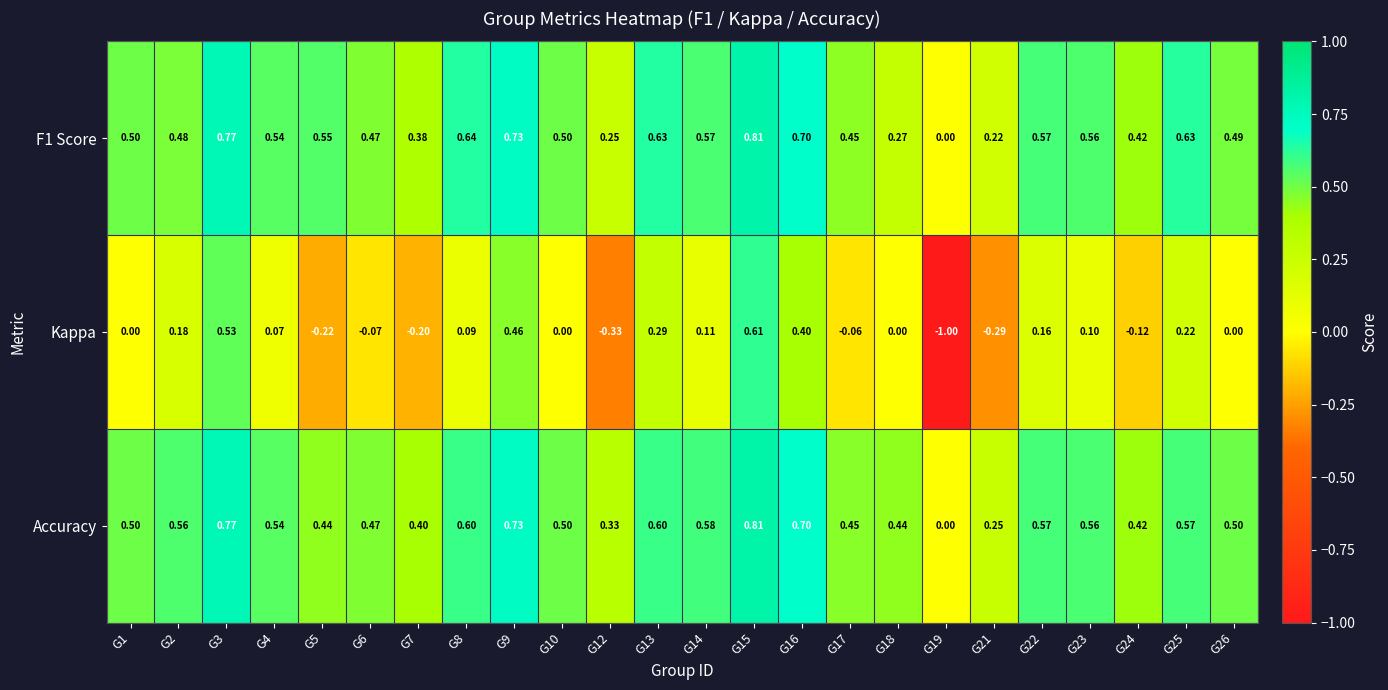

Is the value of Kappa at G3 greater than the value of F1 Score at G6?

Yes